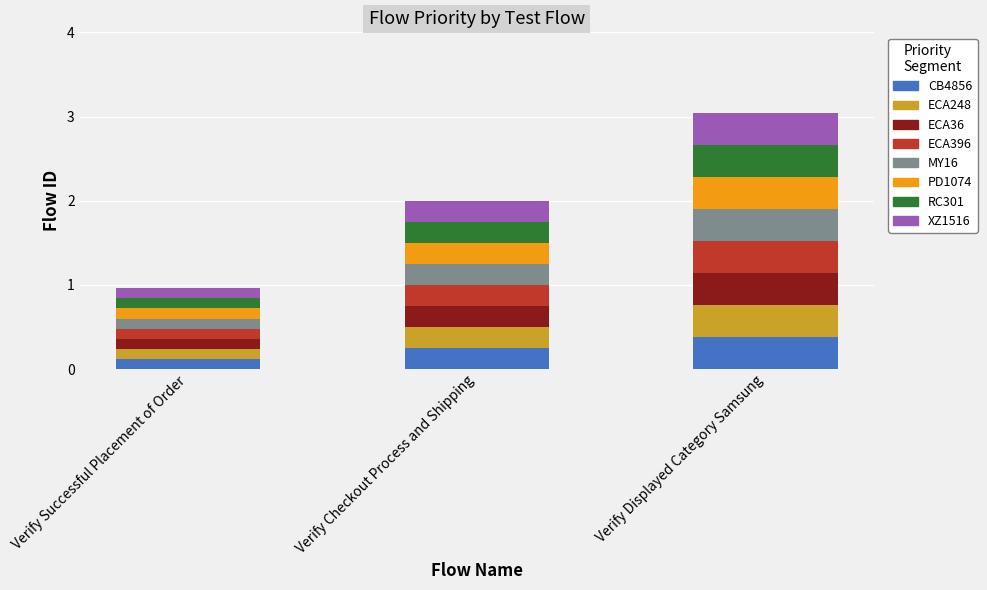

What is the highest value of the CB4856 series?

0.4